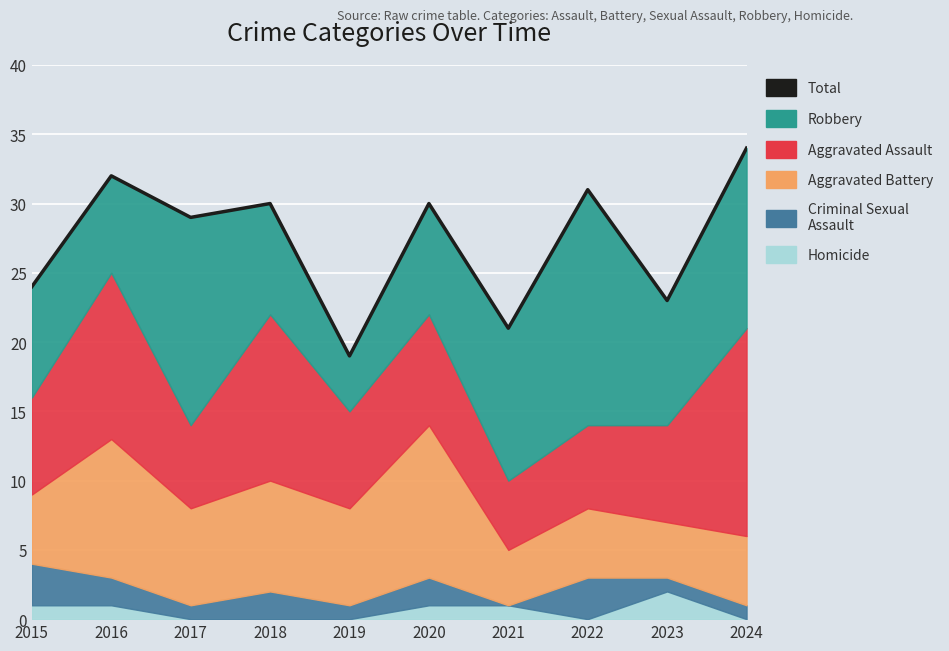

Where does the data first go above 30?

2016